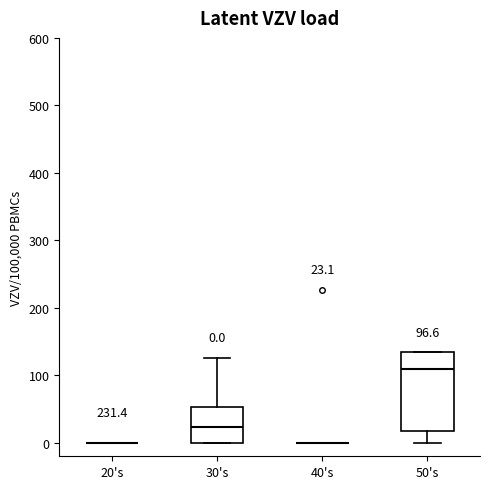

Comparing the boxes themselves (not the whiskers), which one is the tallest?

50's